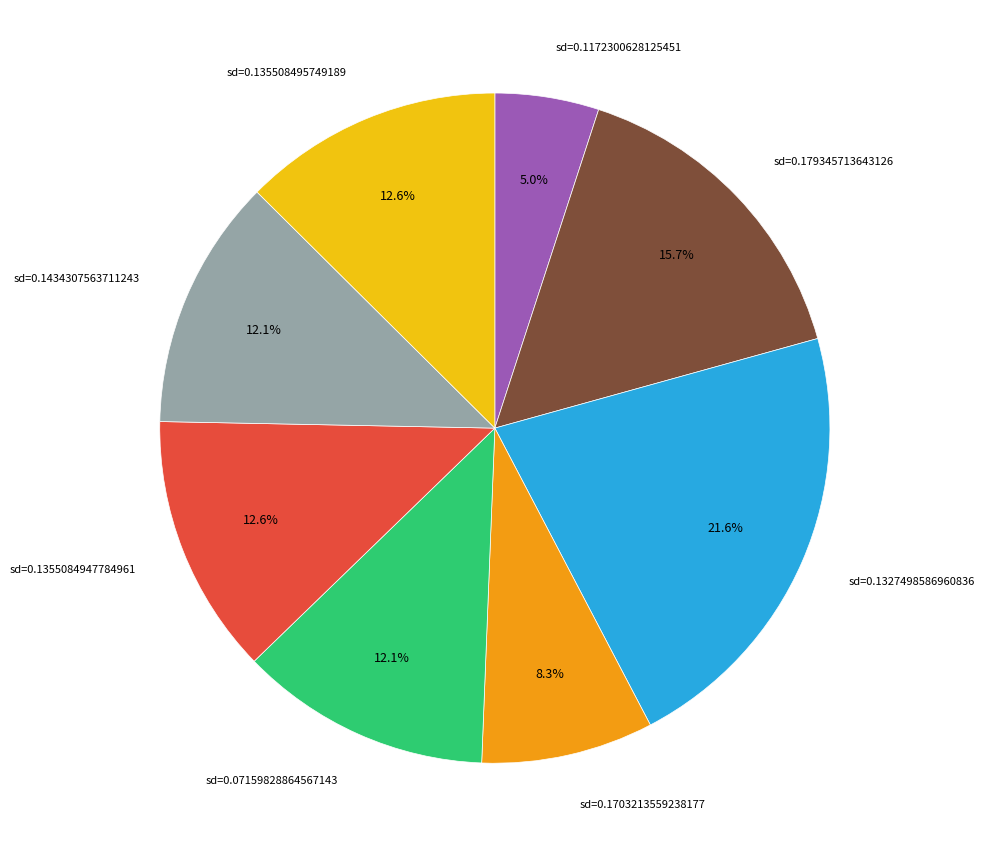

Does any single category account for the majority?

No